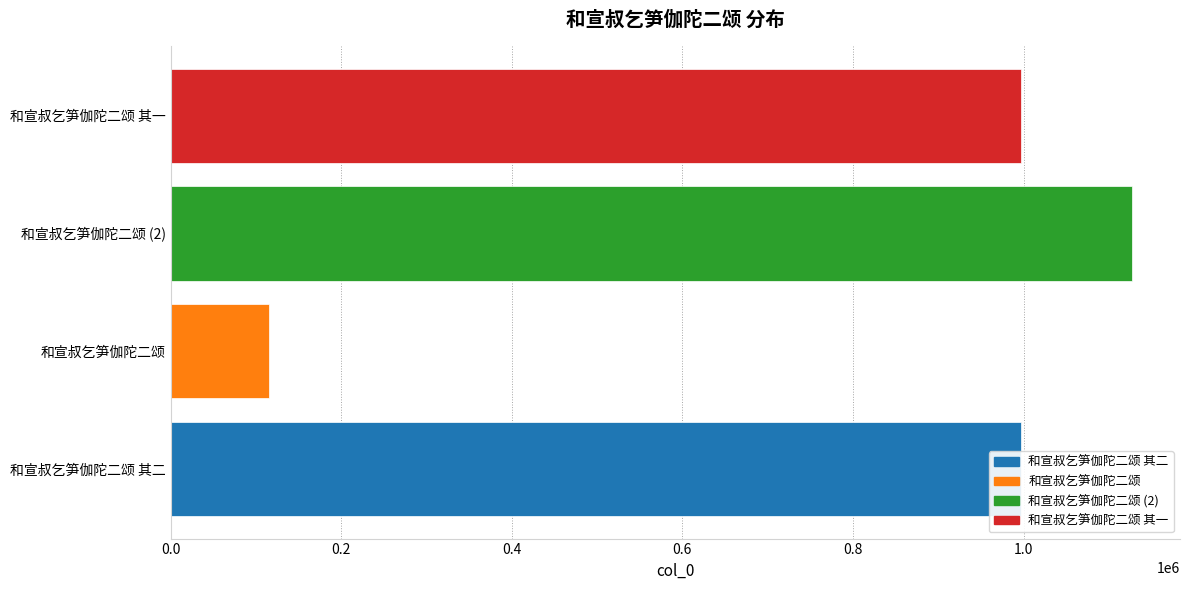

What is the maximum value shown in the chart?

1127069